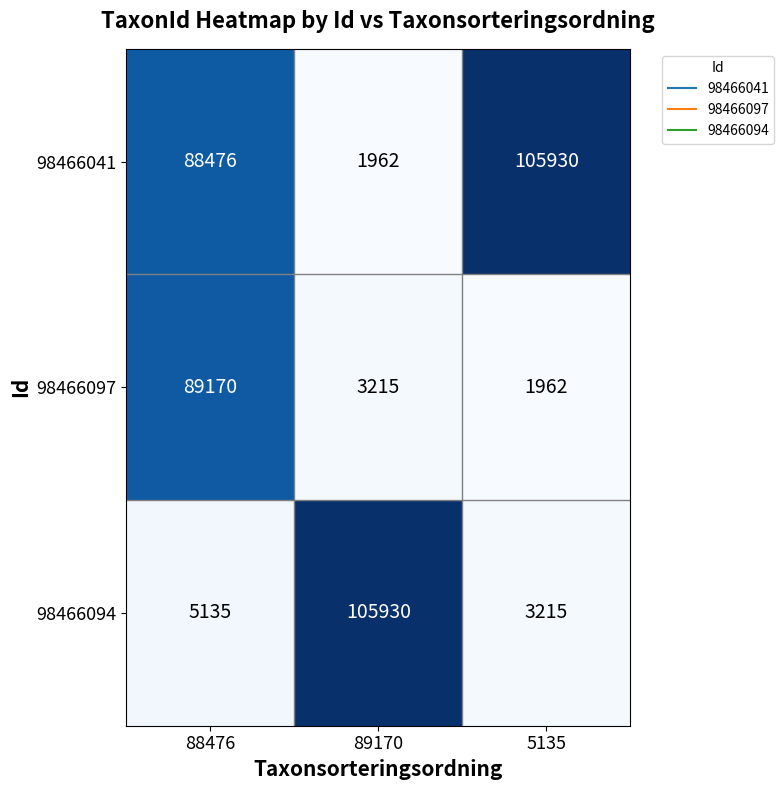

At how many categories does at least one series exceed 83005?

3